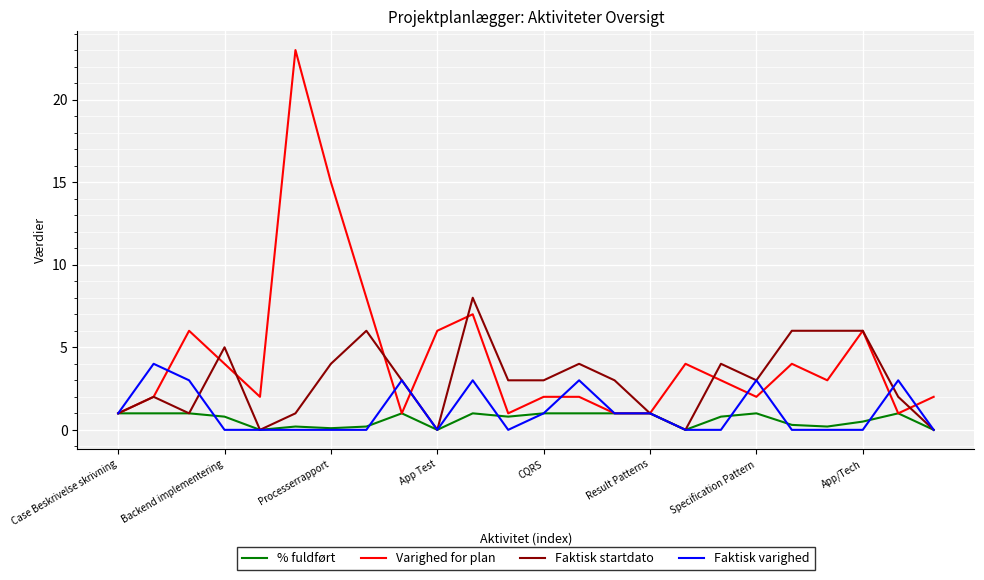

What is the lowest value of the Varighed for plan series?

1.0